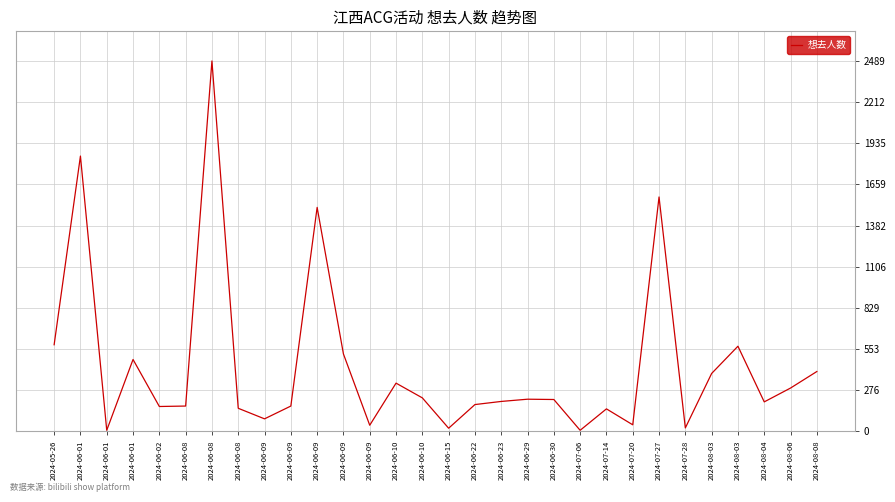

Is this an area chart (filled region under the line)?

No